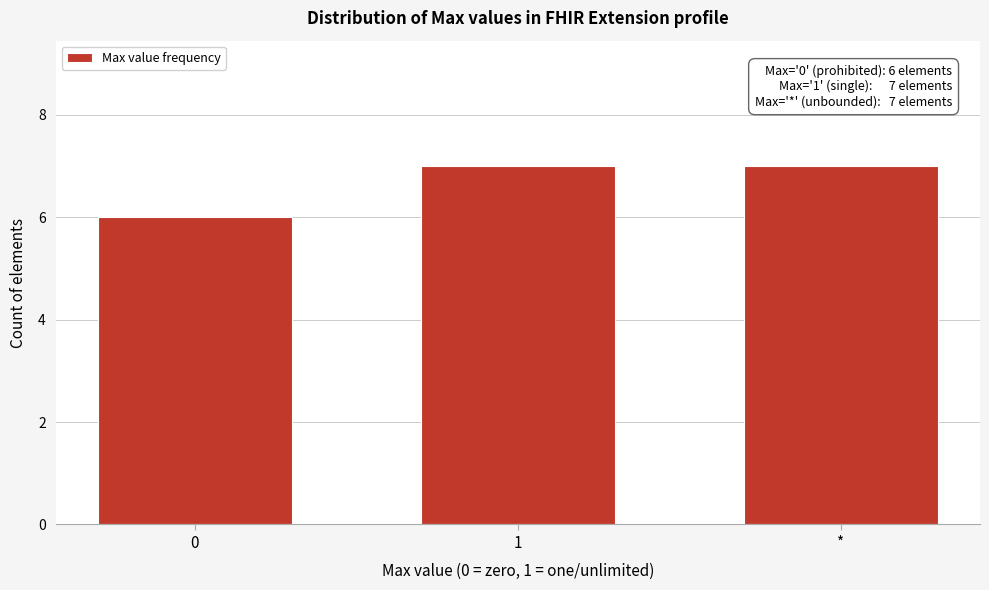

Reading left to right, what are all the values shown in this chart?

6	7	7